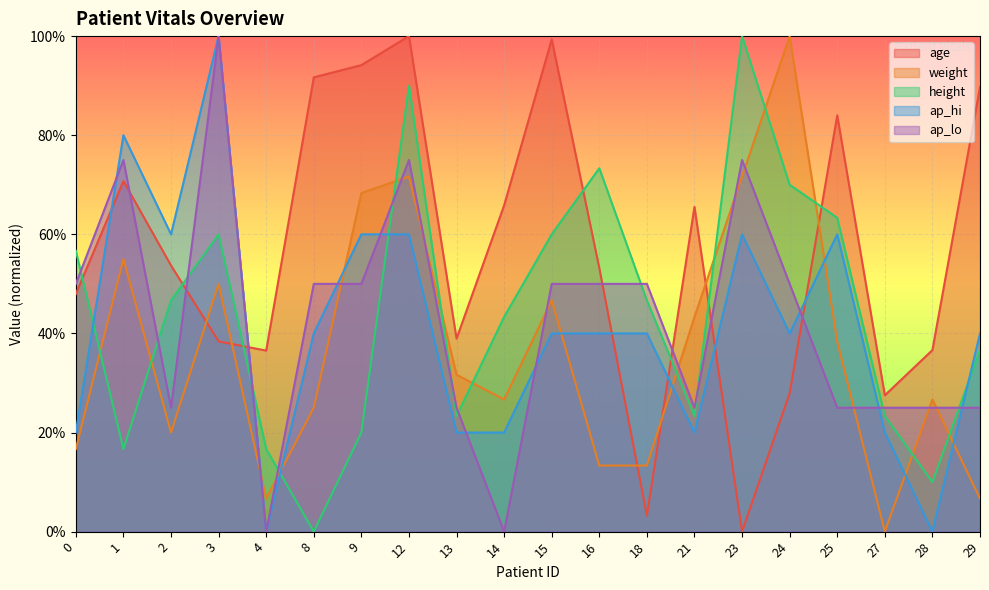

Reading right to left, extract all data points from this chart.

age: 0.9	0.4	0.3	0.8	0.3	0.0	0.7	0.0	0.5	1.0	0.7	0.4	1.0	0.9	0.9	0.4	0.4	0.5	0.7	0.5
weight: 0.1	0.3	0.0	0.4	1.0	0.7	0.4	0.1	0.1	0.5	0.3	0.3	0.7	0.7	0.2	0.1	0.5	0.2	0.6	0.2
height: 0.4	0.1	0.2	0.6	0.7	1.0	0.2	0.5	0.7	0.6	0.4	0.2	0.9	0.2	0.0	0.2	0.6	0.5	0.2	0.6
ap_hi: 0.4	0.0	0.2	0.6	0.4	0.6	0.2	0.4	0.4	0.4	0.2	0.2	0.6	0.6	0.4	0.0	1.0	0.6	0.8	0.2
ap_lo: 0.2	0.2	0.2	0.2	0.5	0.8	0.2	0.5	0.5	0.5	0.0	0.2	0.8	0.5	0.5	0.0	1.0	0.2	0.8	0.5